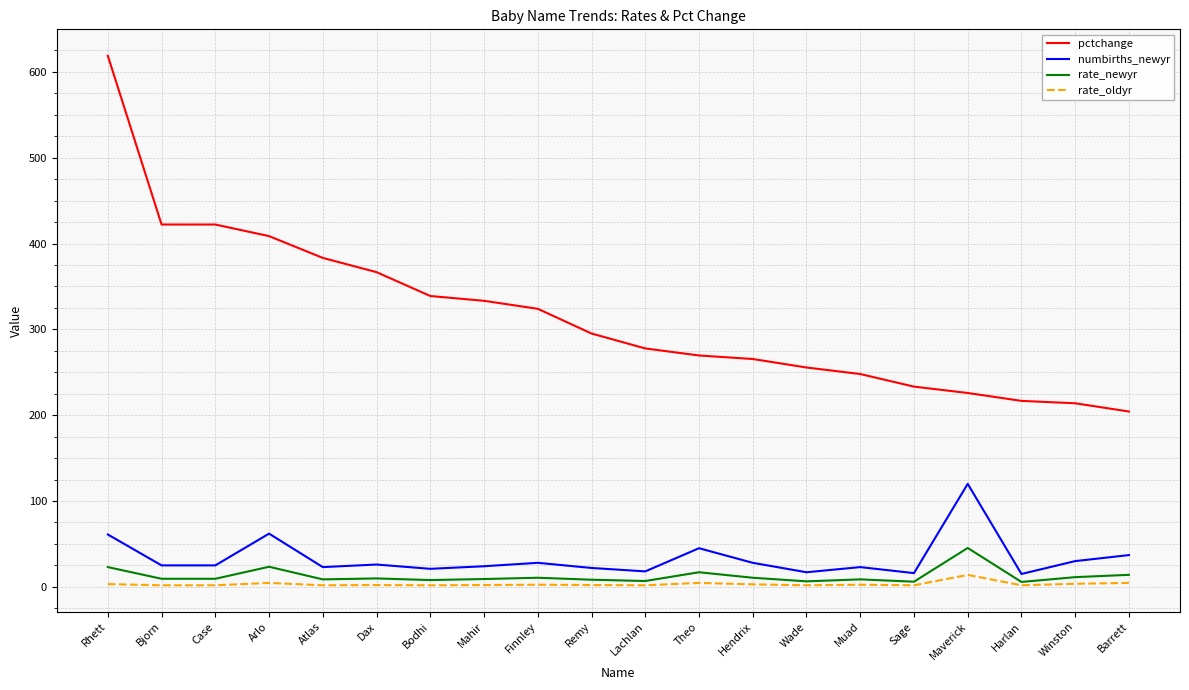

How many lines are shown in the chart?

4